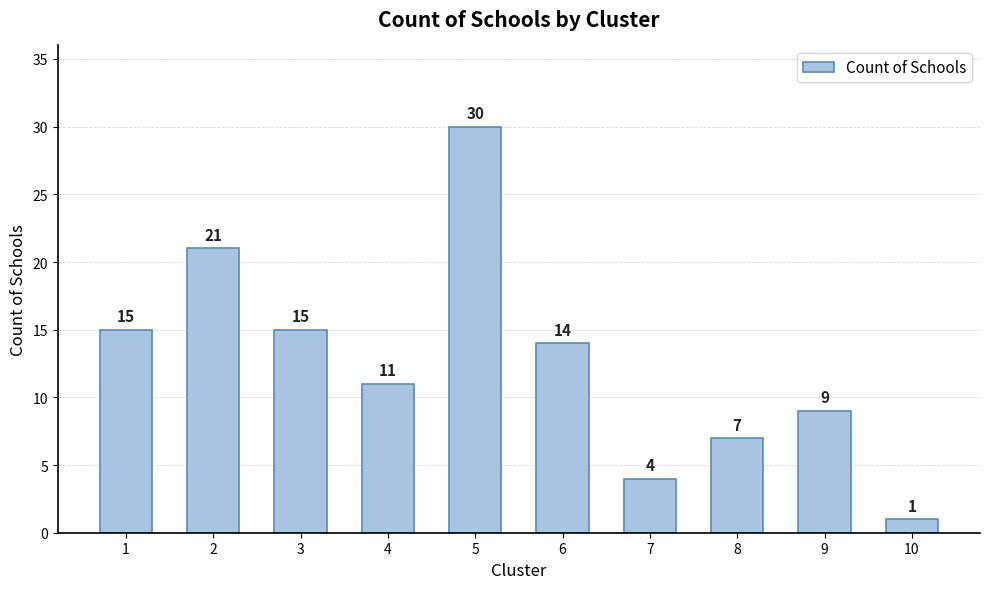

What is the change in value from 4 to 6?

+3